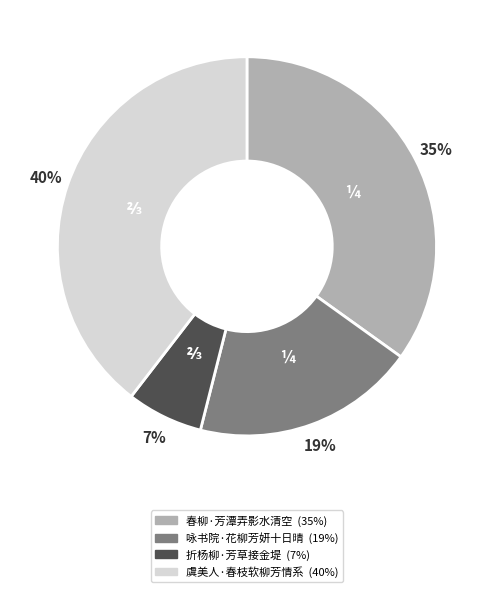

To the nearest percent, what is the difference between the 春柳·芳潭弄影水清空 and 折杨柳·芳草接金堤 slice percentages?

28%